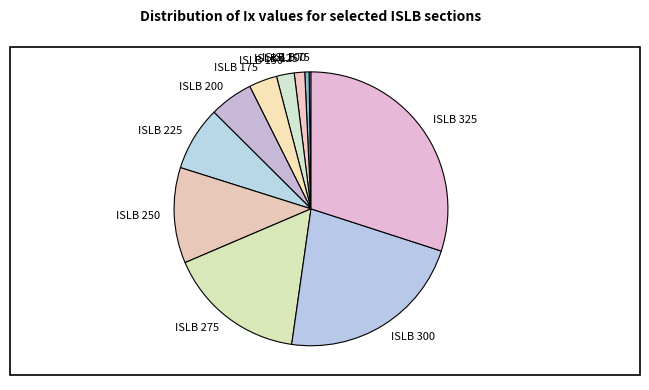

Which has a higher value, ISLB 225 or ISLB 325?

ISLB 325